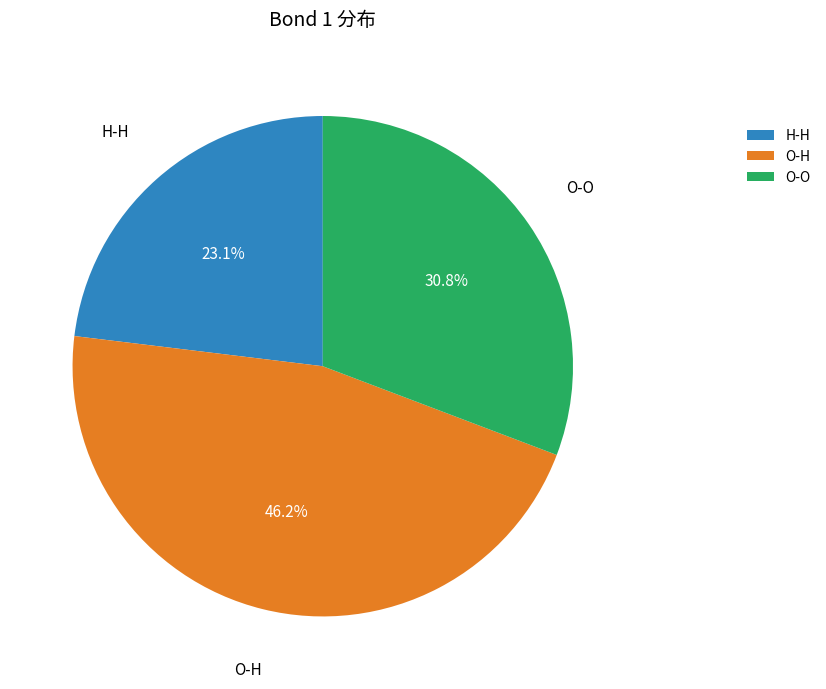

Combined, what portion of the pie is O-O and H-H?

53.8%